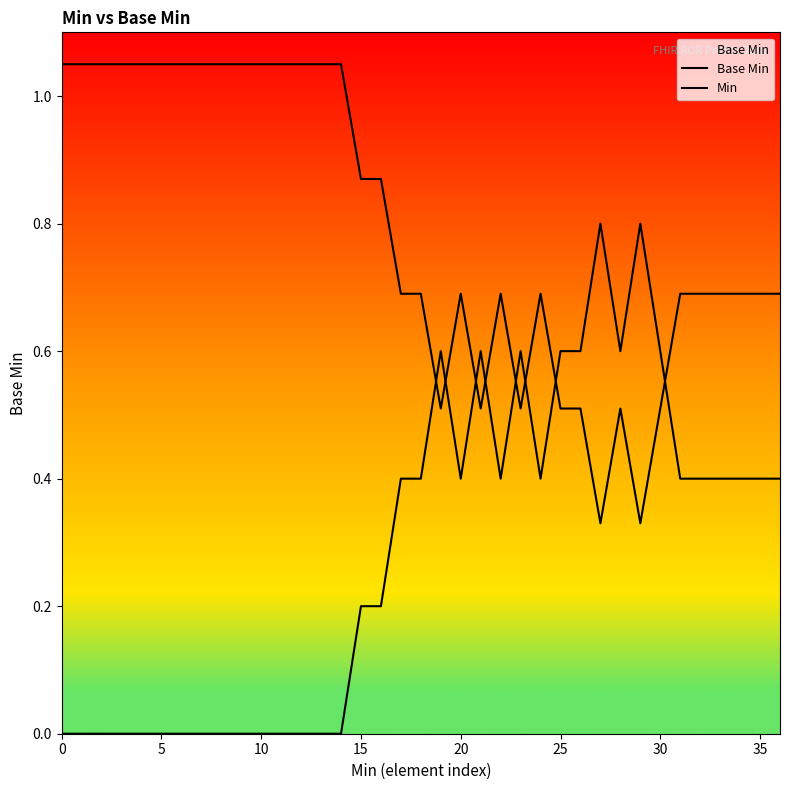

Which series has the largest total across all categories?

Min